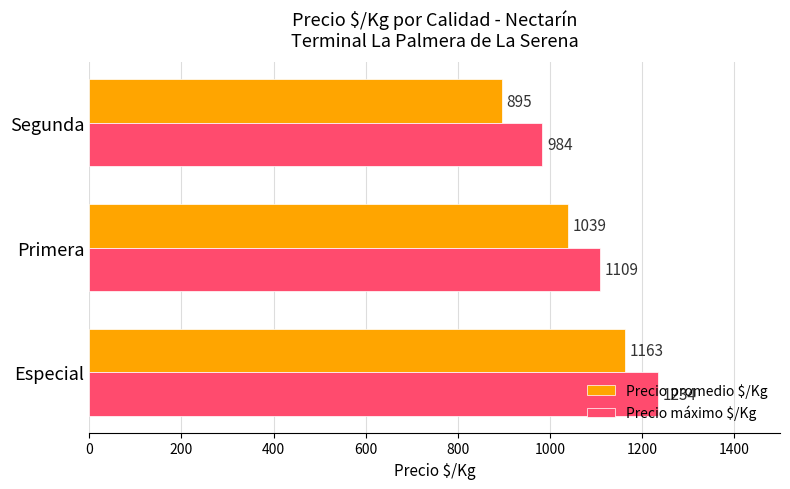

Which category has the highest value in the Precio promedio $/Kg series?

Especial